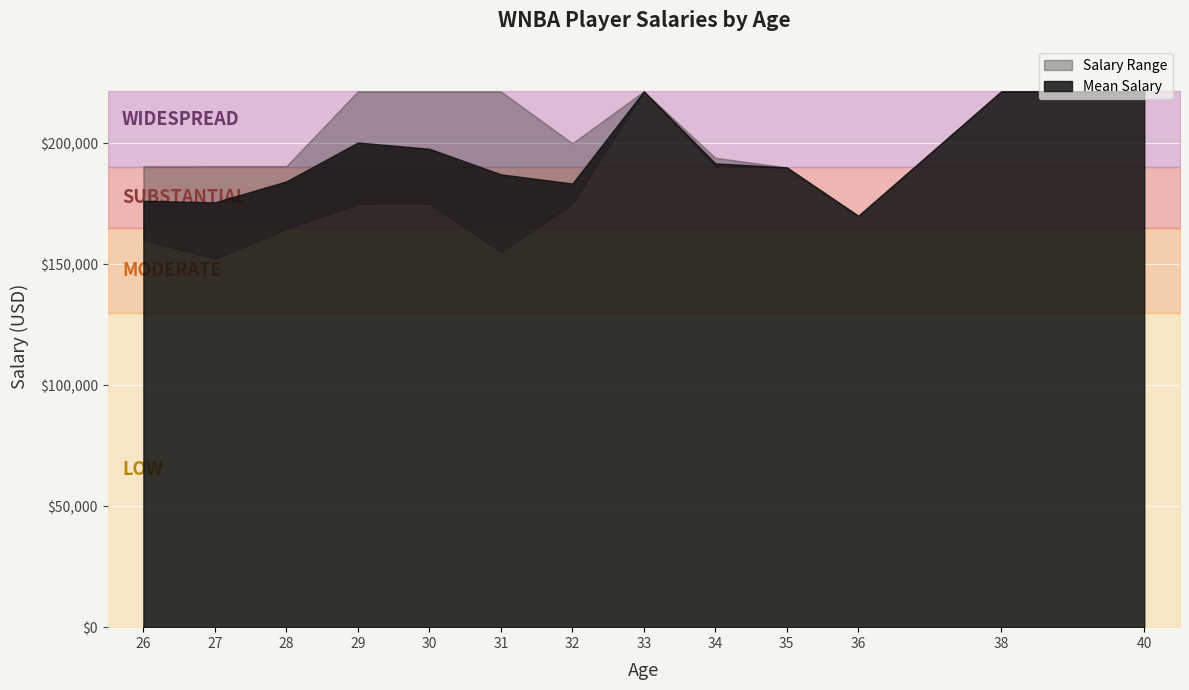

What is the smallest value displayed?

152300